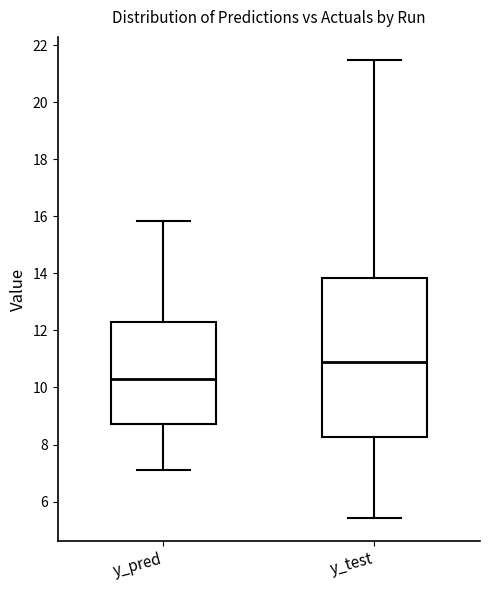

Which box has the lowest median line?

y_pred